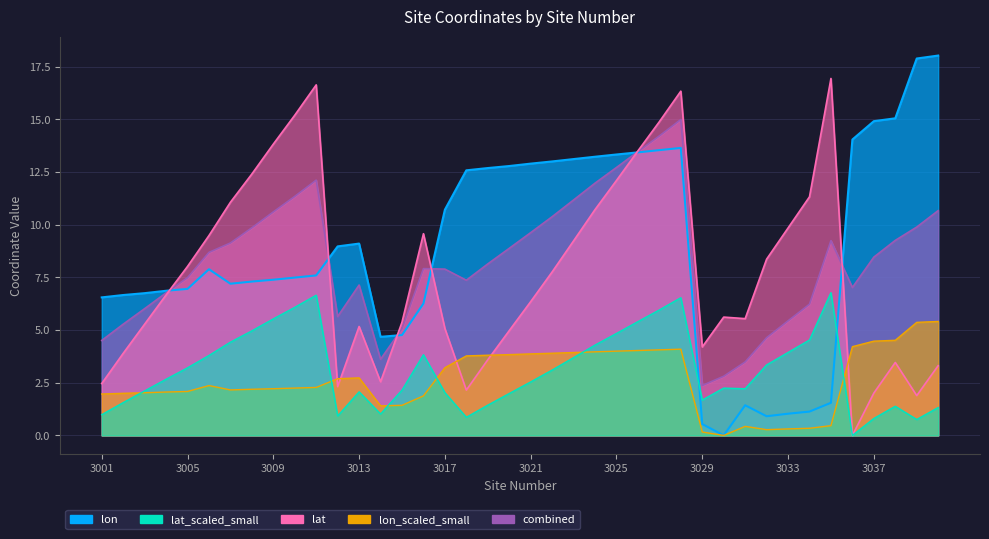

The chart shows a value of 2.0 at 3003. True or false?

True